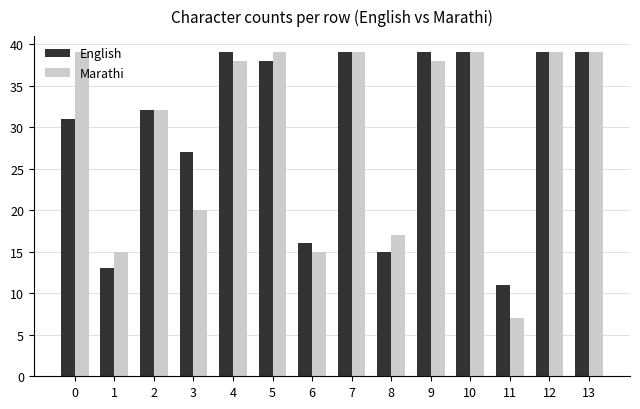

True or false: Marathi has a value of 6 at 6.

False